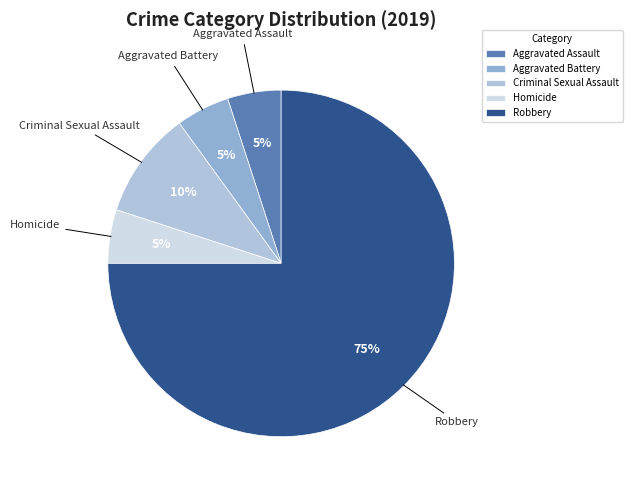

To the nearest percent, what is the combined percentage of Robbery and Aggravated Battery?

80%